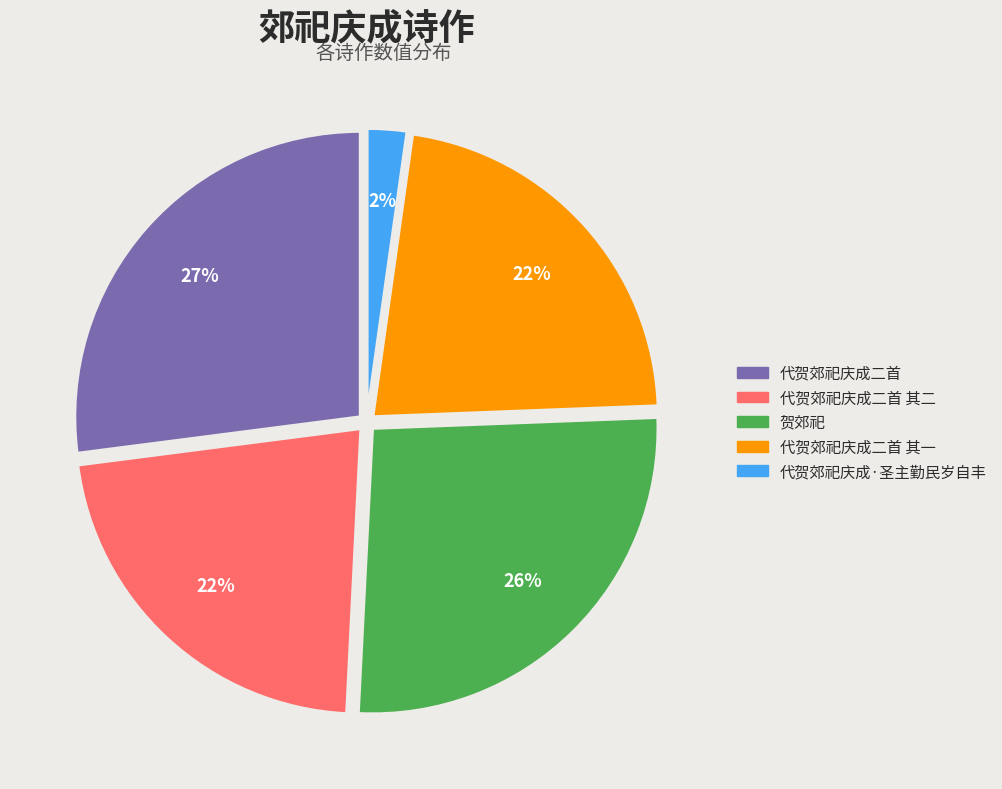

To the nearest percent, what is the difference between the largest and smallest slice percentages?

25%